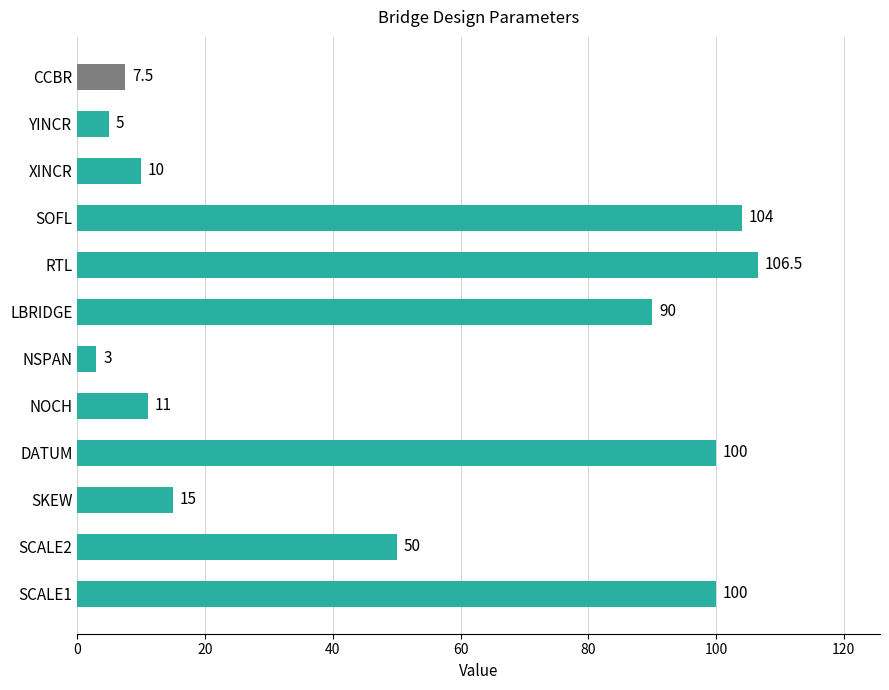

Where is the data nearest to the value 54?

SCALE2